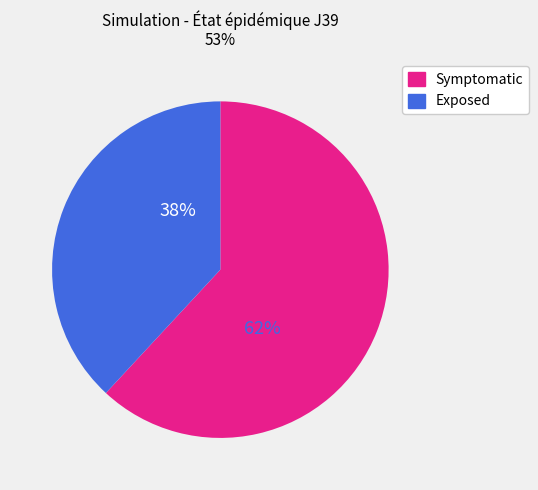

To the nearest percent, what is the combined percentage of Exposed and Symptomatic?

100%